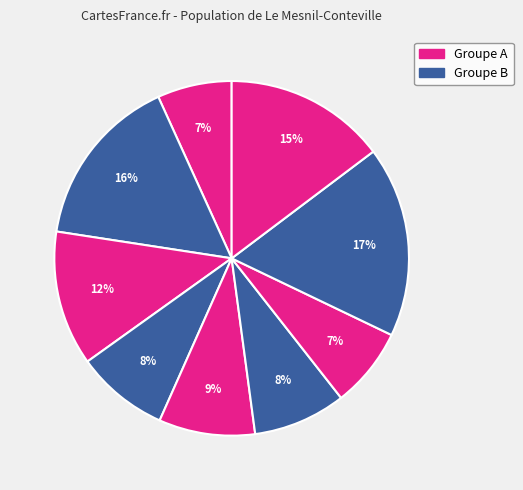

How many segments does this pie chart have?

9